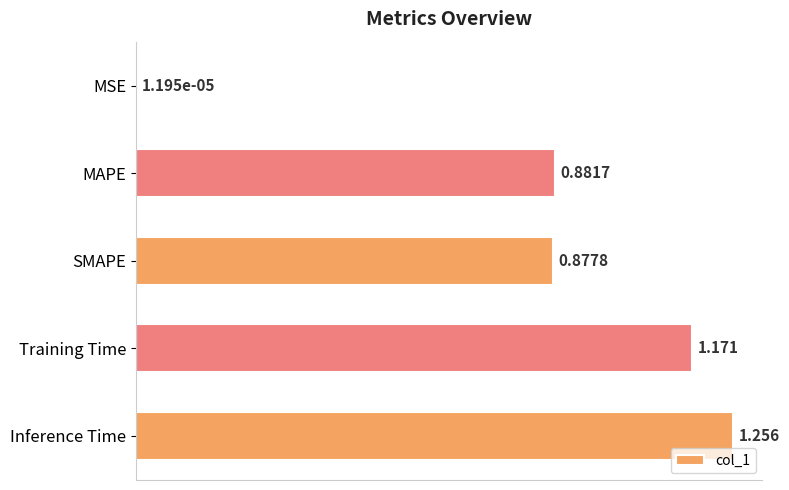

Which has a higher value, Training Time or SMAPE?

Training Time